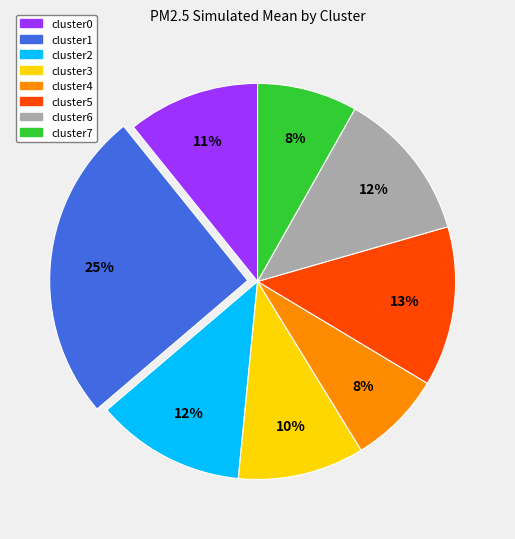

To the nearest percent, what is the average slice percentage?

12%